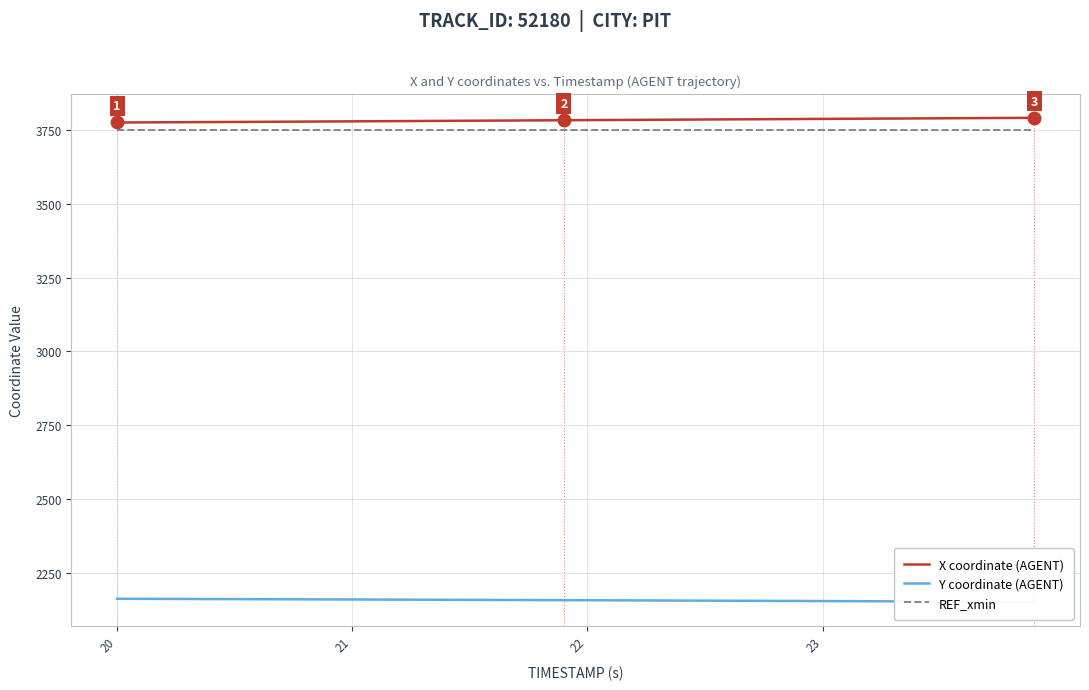

What are all the series names shown in the legend?

X coordinate (AGENT), Y coordinate (AGENT), REF_xmin